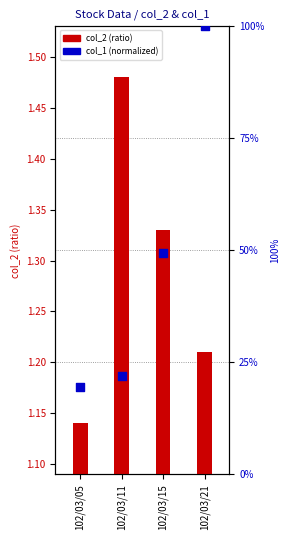

Which series has the largest total across all categories?

col_1 (normalized)